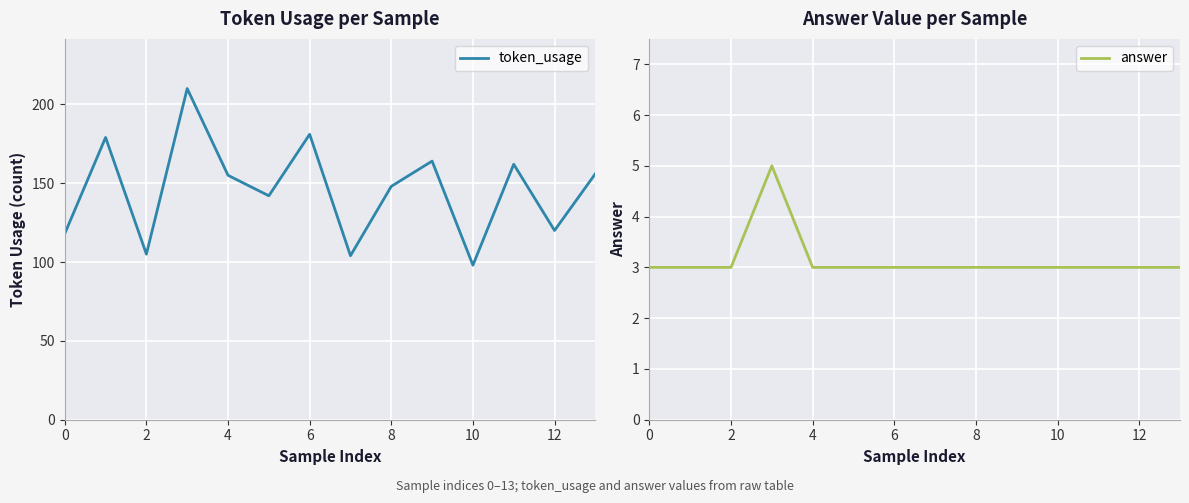

The value of token_usage at 0 is 118. True or false?

True